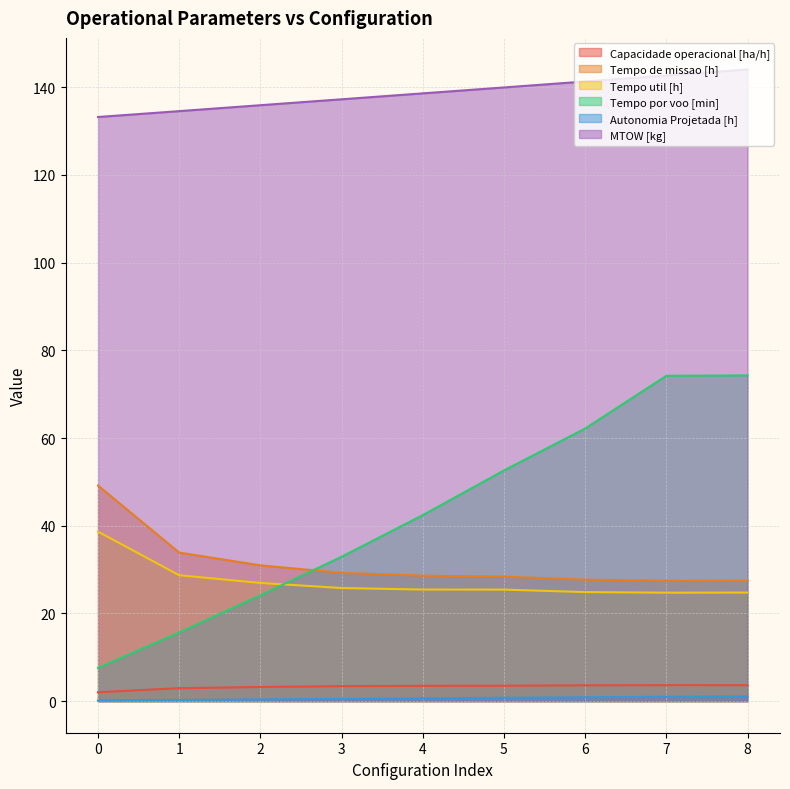

Is the value of MTOW [kg] at 3 greater than the value of Tempo util [h] at 2?

Yes